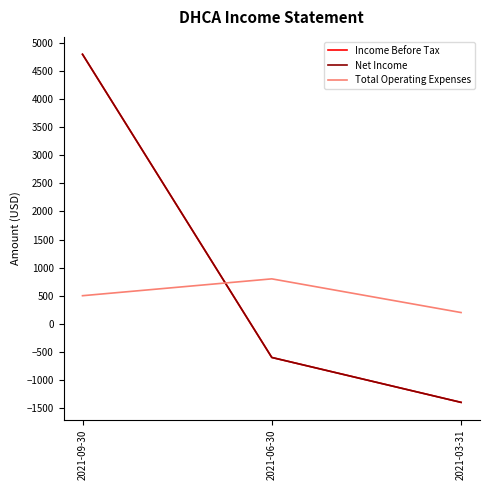

Read the Income Before Tax value at 2021-06-30, to the nearest 50.

-600